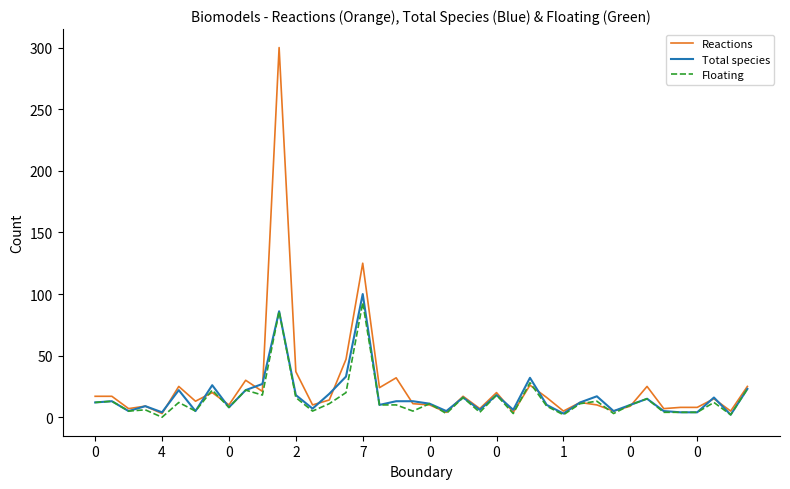

Which series has the largest range (max minus min)?

Reactions